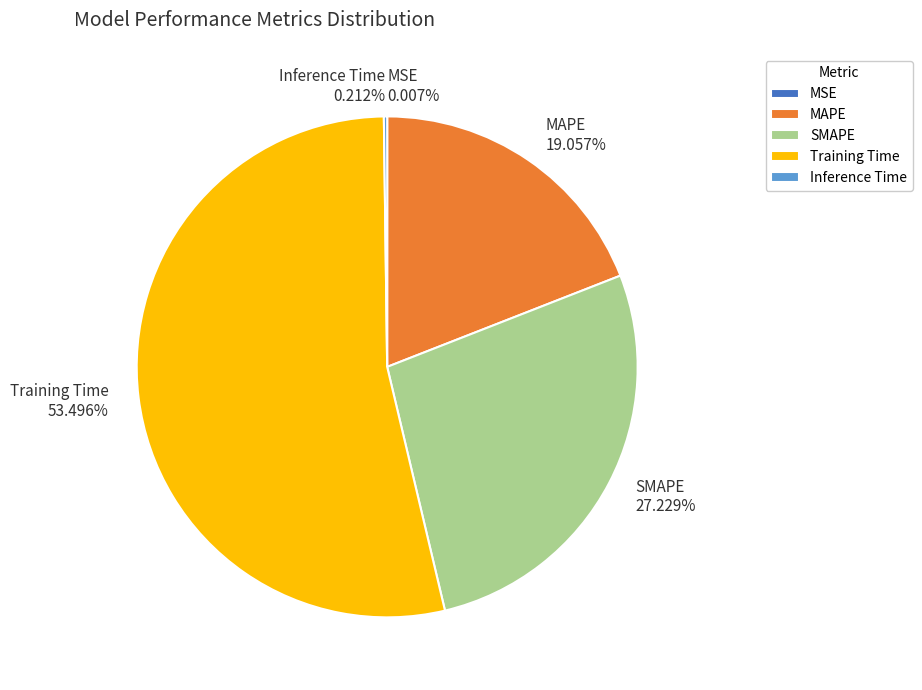

Which category has the biggest portion of the pie?

Training Time